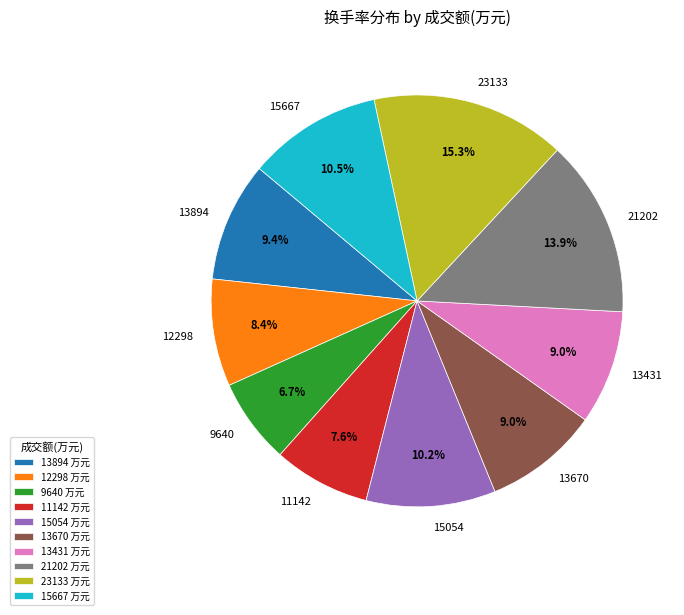

What is the ratio of the value at 13670 to the value at 15667?

0.9